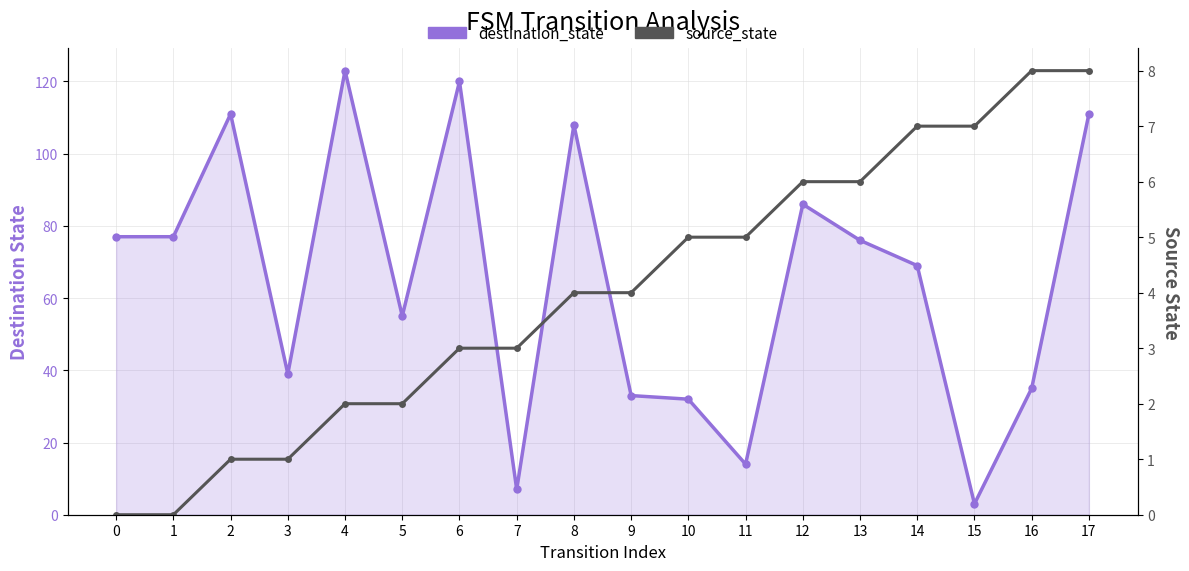

Between which two adjacent categories do source_state and destination_state first intersect?

14 and 15